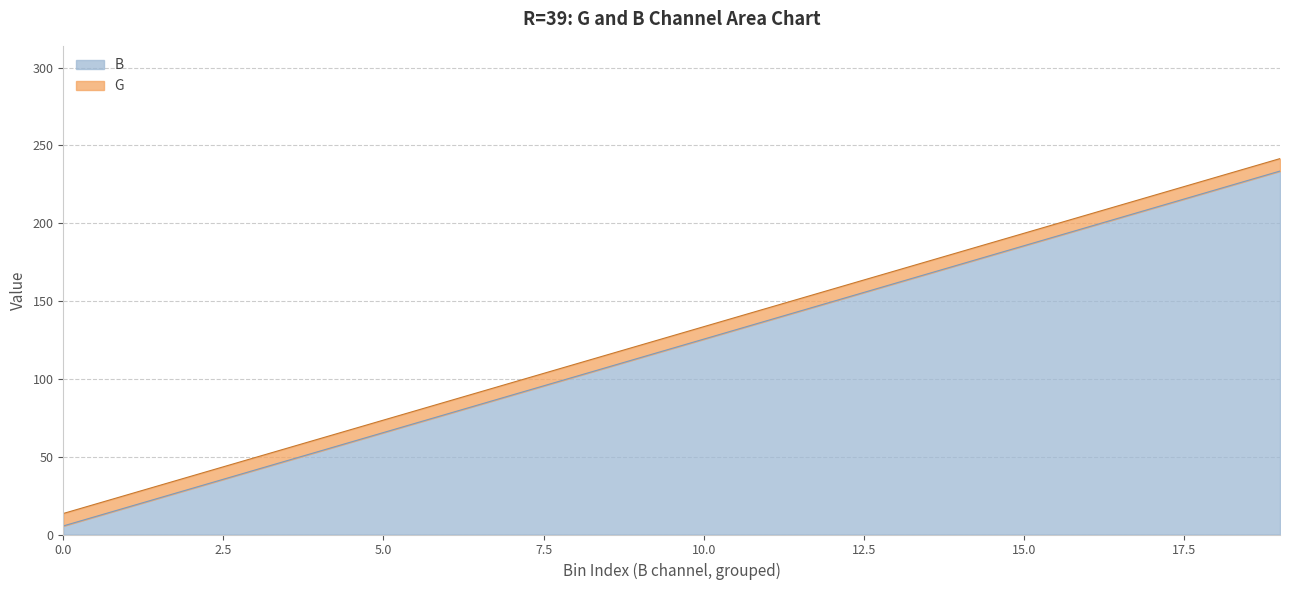

True or false: there are more than 2 points higher than both neighbors.

False